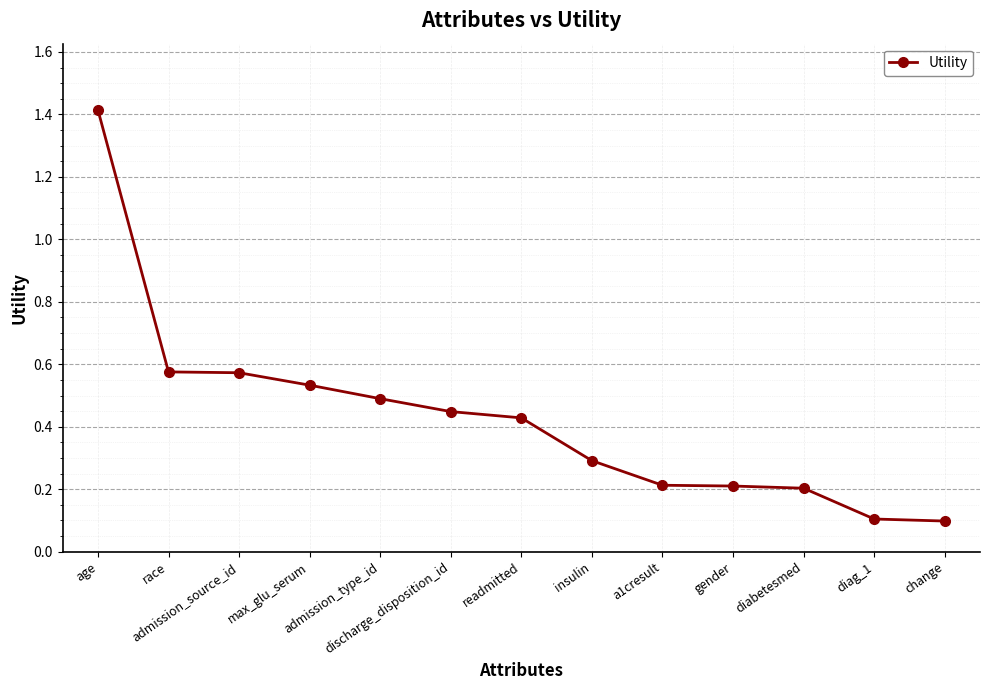

What is the value of the 13th point from the left?

0.1